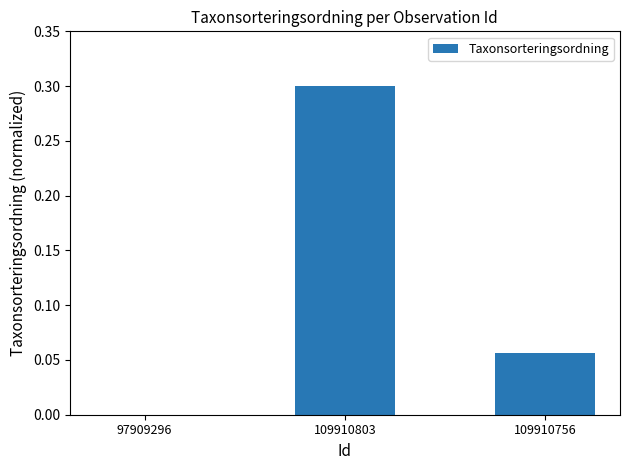

How many values are between 0 and 1?

3